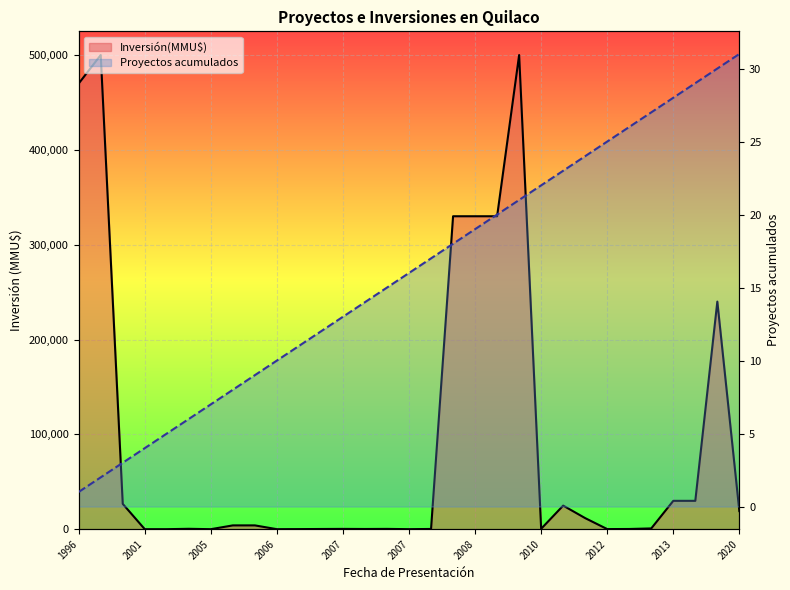

True or false: Proyectos acumulados has a value of 1 at 1996.

False